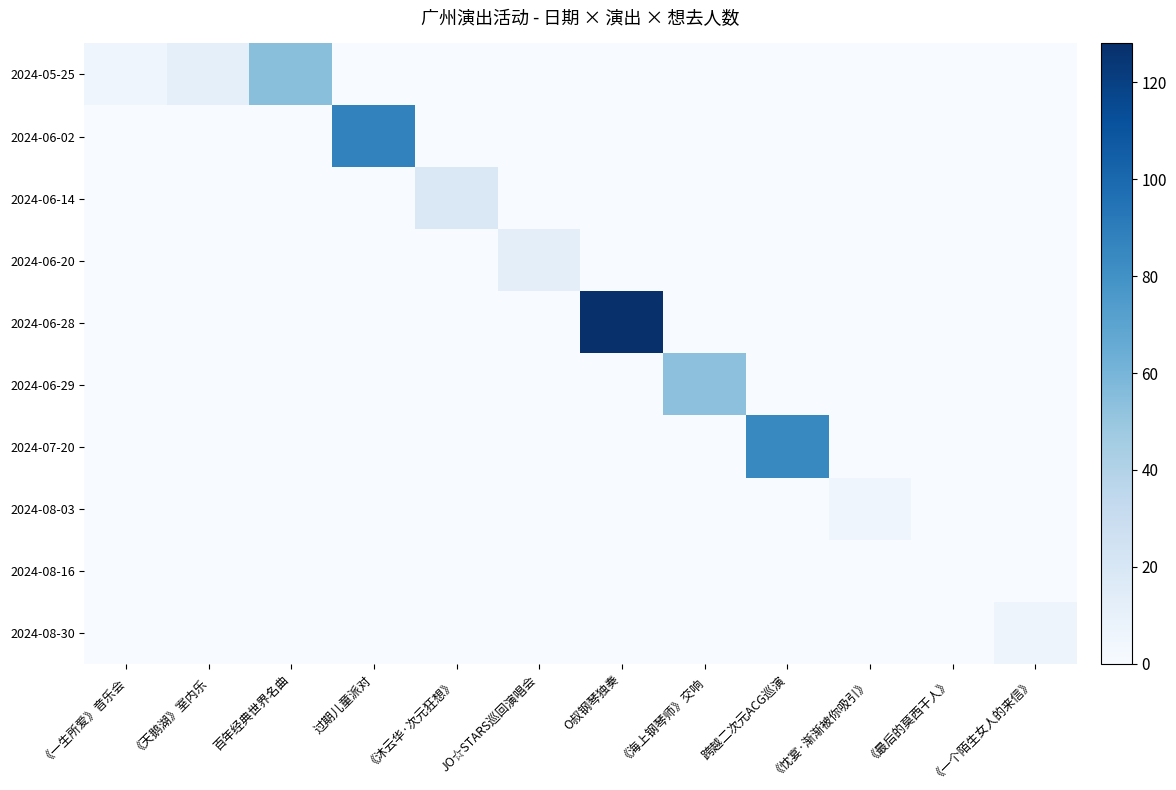

Rank the series at 《一生所爱》音乐会 from lowest to highest value.

2024-06-02, 2024-06-14, 2024-06-20, 2024-06-28, 2024-06-29, 2024-07-20, 2024-08-03, 2024-08-16, 2024-08-30, 2024-05-25